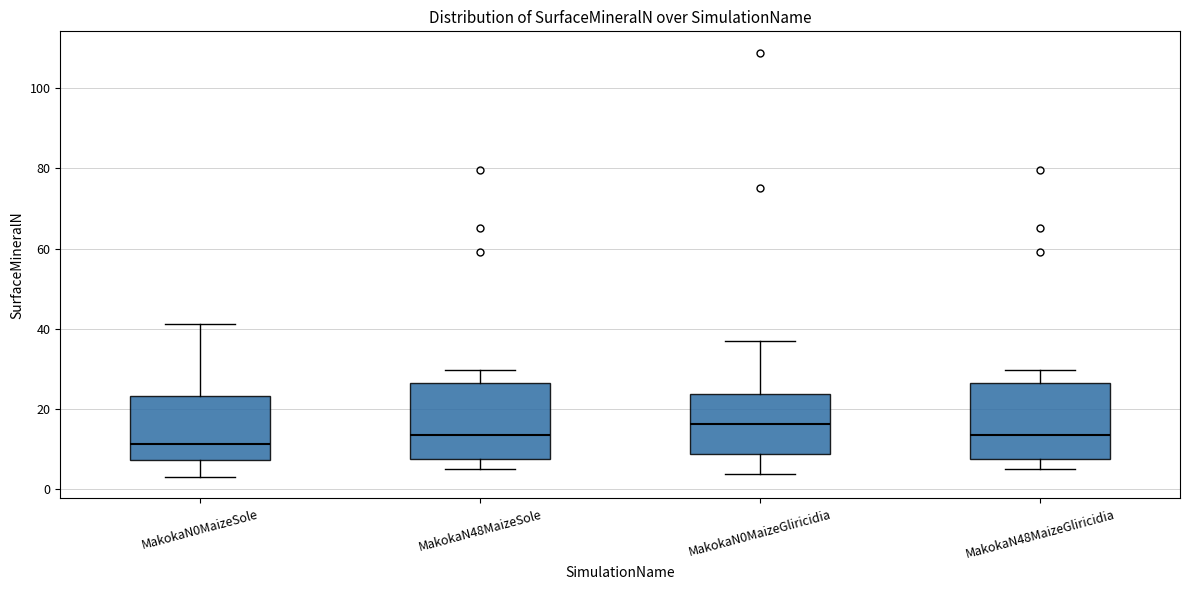

Reading left to right, transcribe this box plot: for each box, give where its median line is, the range the box spans, and where its two whiskers end, as read against the y-axis. The values are not printed on the chart, so give them approximately, as read against the axis.

MakokaN0MaizeSole: median 12, box 8 to 24, whiskers 4 to 42
MakokaN48MaizeSole: median 14, box 8 to 26, whiskers 4 to 30
MakokaN0MaizeGliricidia: median 16, box 8 to 24, whiskers 4 to 38
MakokaN48MaizeGliricidia: median 14, box 8 to 26, whiskers 4 to 30